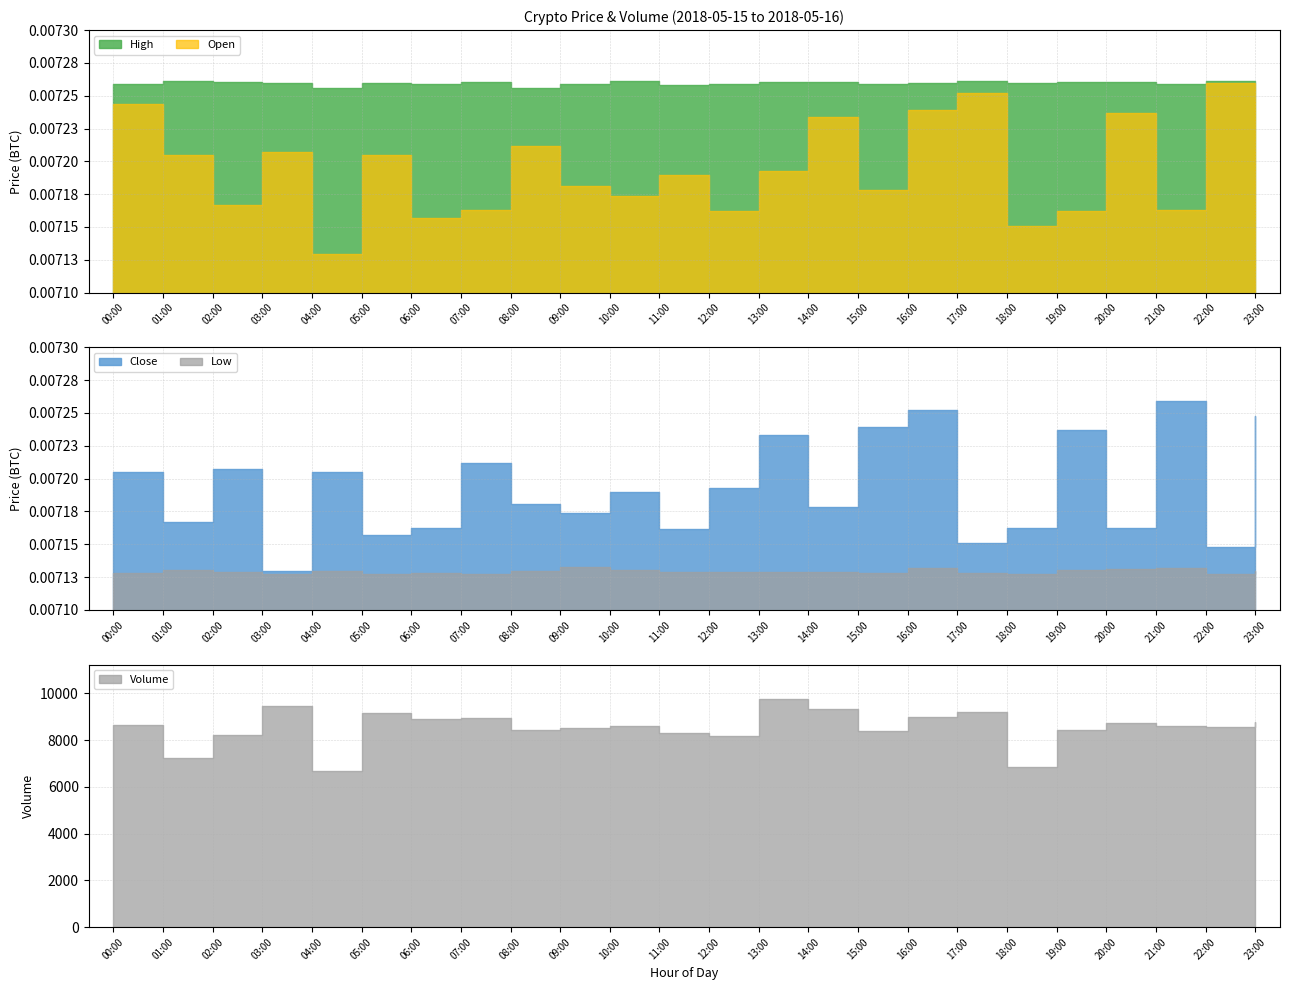

Rank the series at 09:00 from lowest to highest value.

Low, Close, Open, High